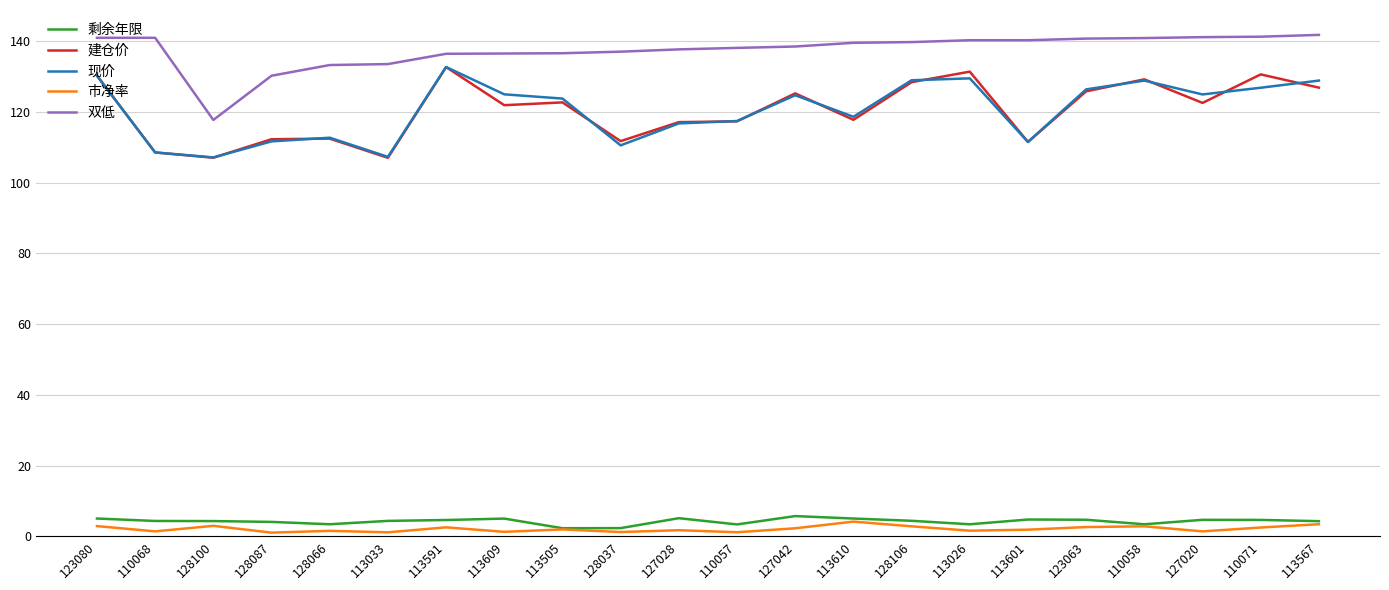

Is the value of 双低 at 113567 greater than the value of 市净率 at 128037?

Yes